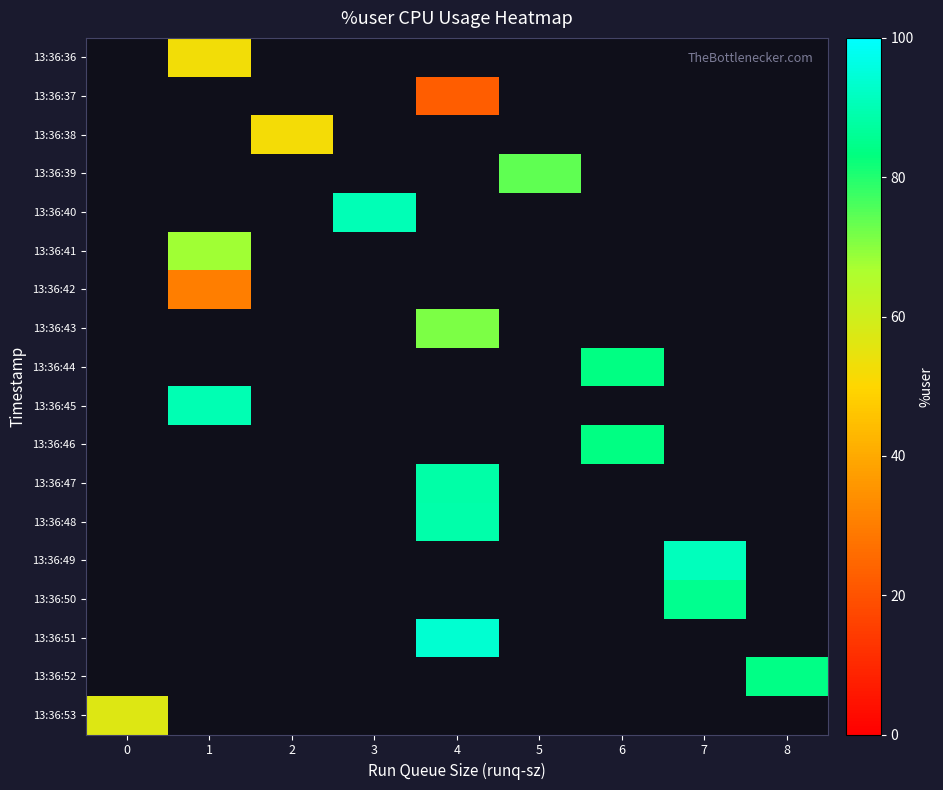

Which has a higher value, 8 or 3?

3